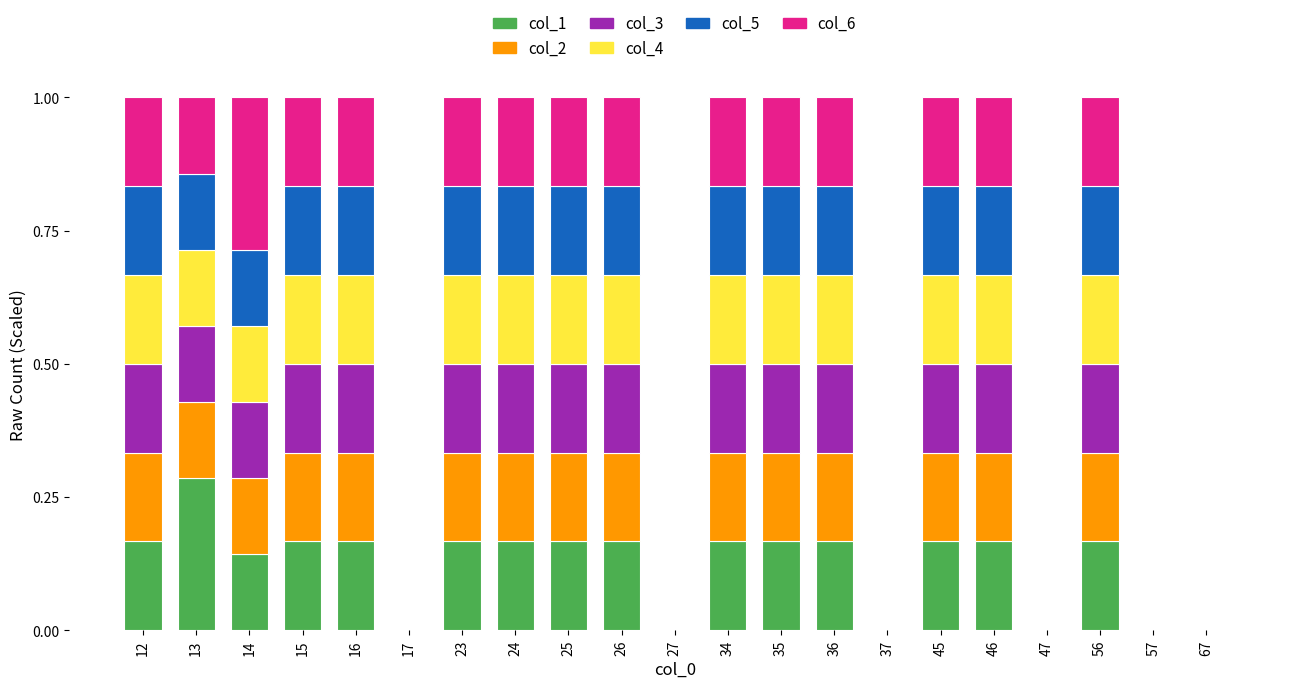

What are all the series names shown in the legend?

col_1, col_2, col_3, col_4, col_5, col_6